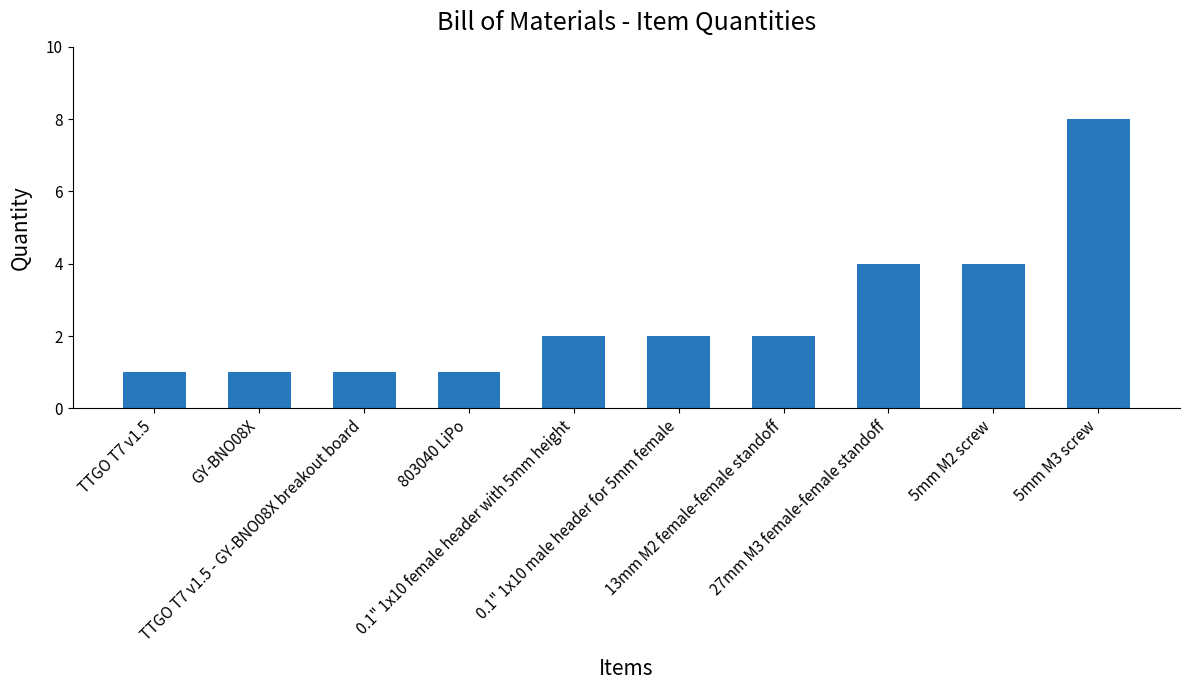

The chart shows a value of 2 at 0.1" 1x10 male header for 5mm female. True or false?

True